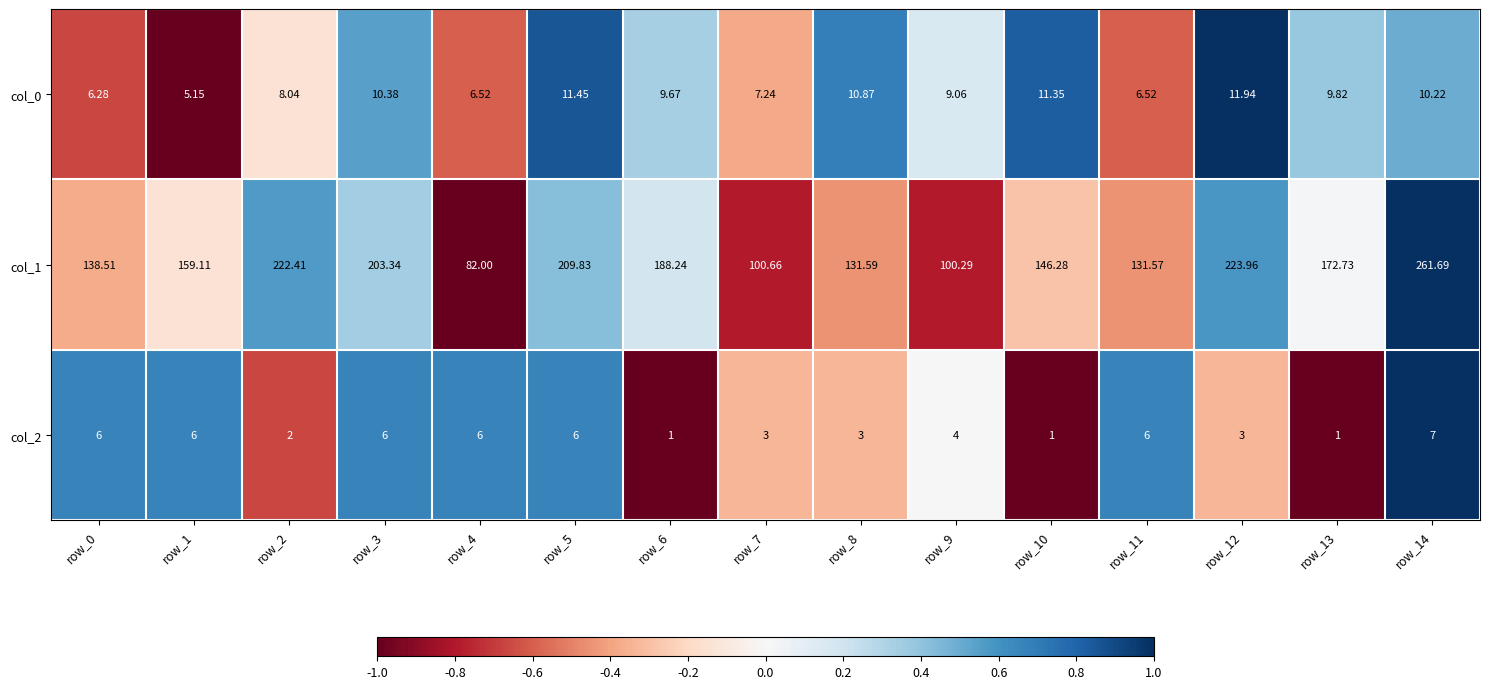

Is the value of col_2 at row_12 greater than the value of col_1 at row_10?

No